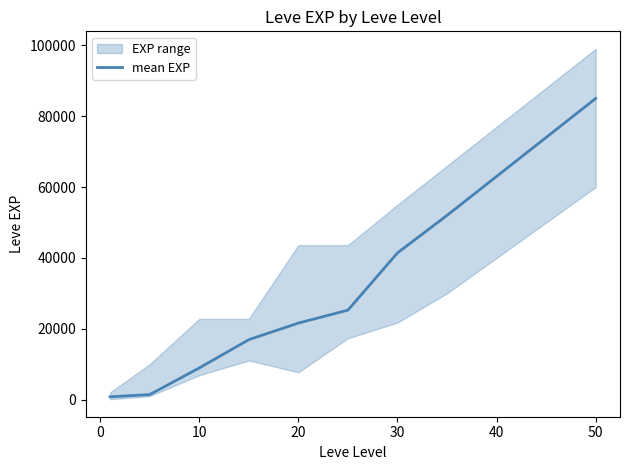

Does the chart display data point markers on the line(s)?

No